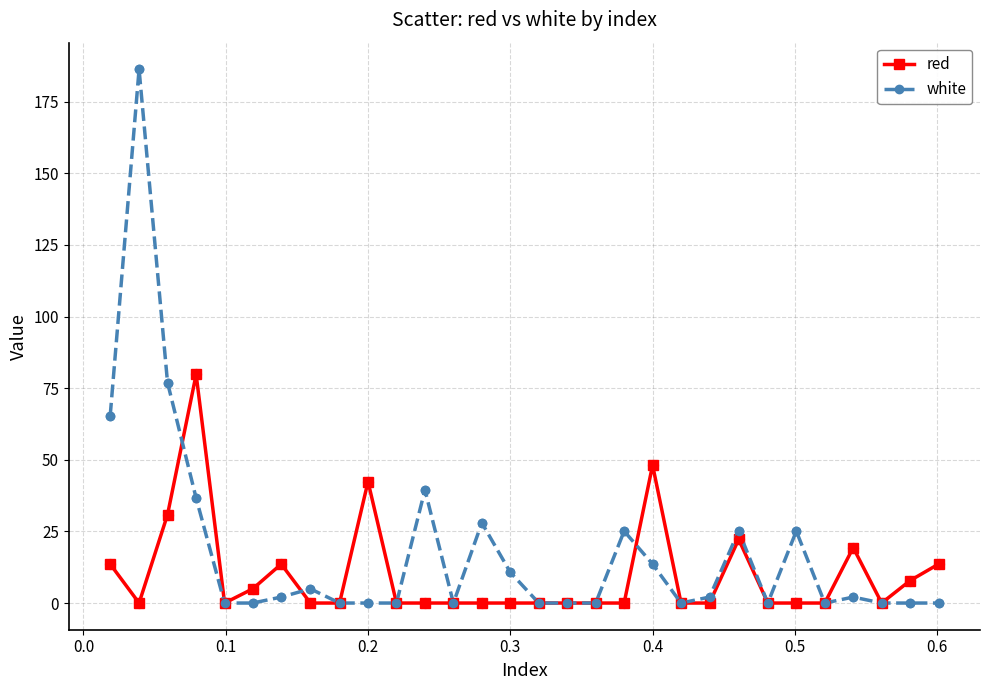

Which series has the widest spread of values?

white